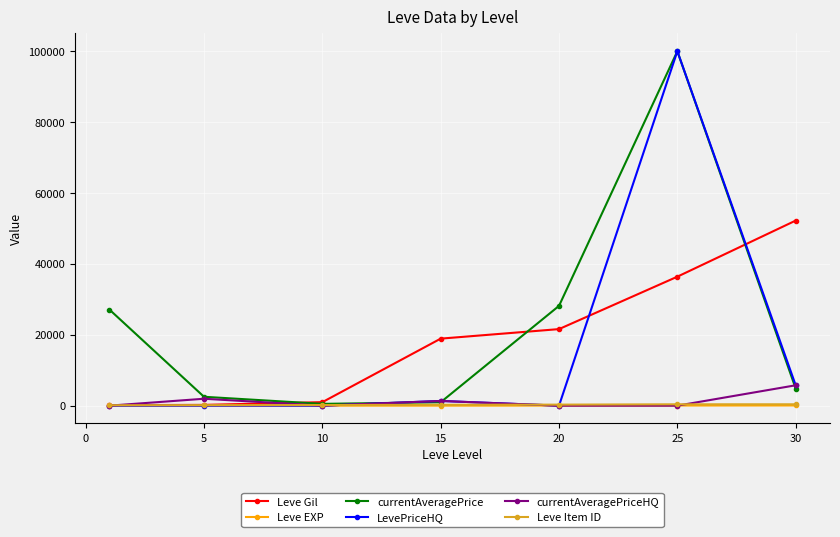

What is the maximum value shown in the chart?

99999